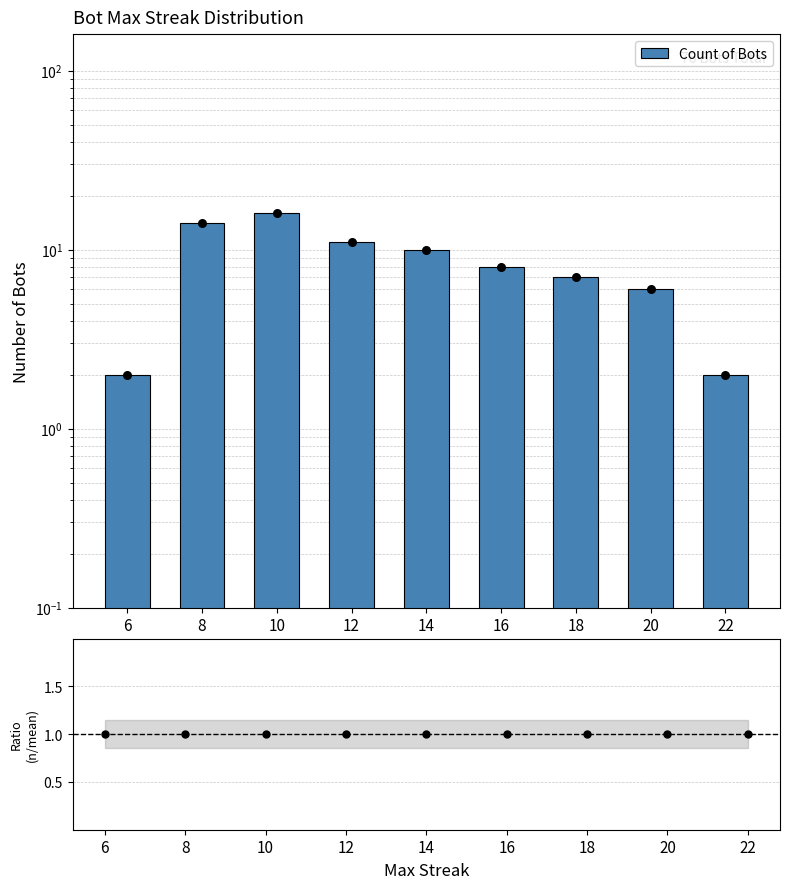

What is the ratio of the value at 8 to the value at 22?

7.0